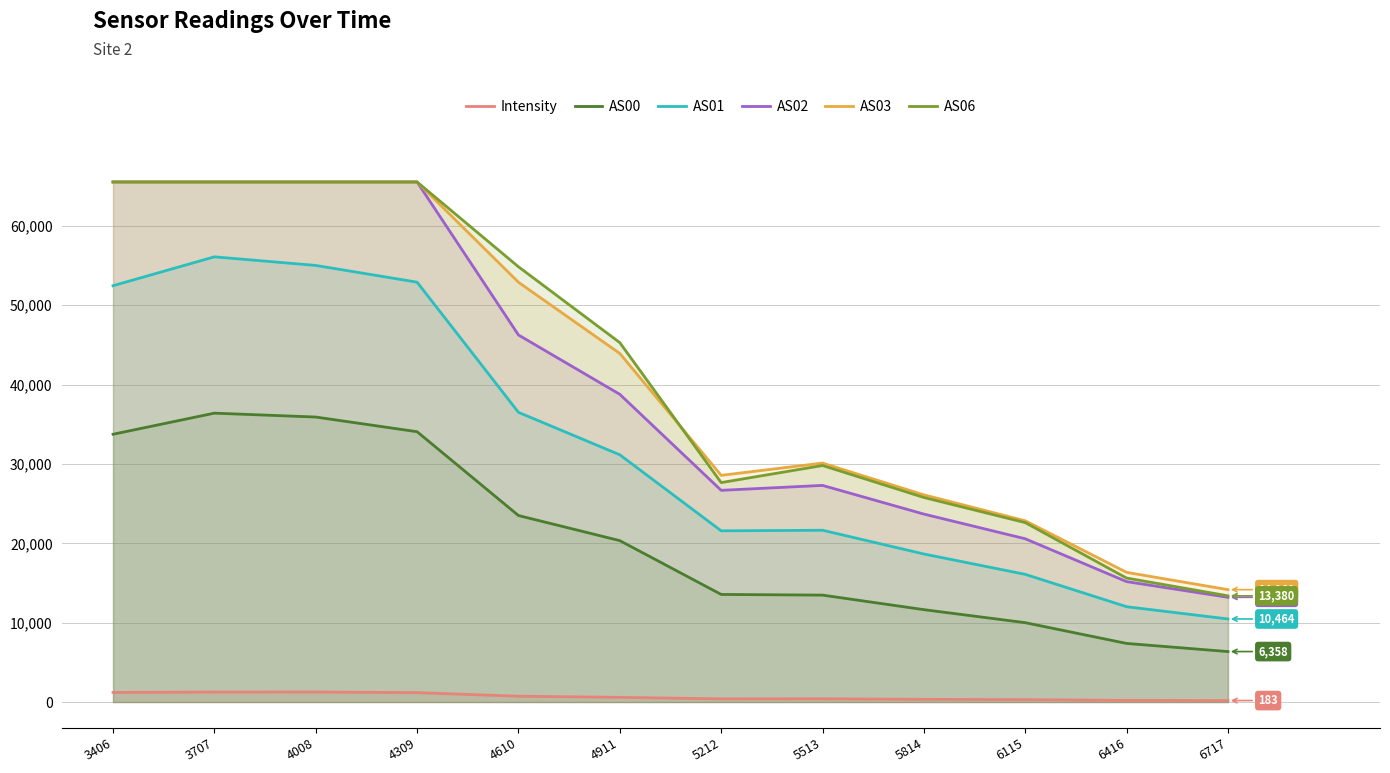

Reading left to right, transcribe all the data shown in this chart.

Intensity: 1203.6	1257.3	1259.4	1181.9	729.7	586.6	395.4	404.7	335.9	303.1	203.2	183.2
AS00: 33743.0	36403.0	35913.0	34064.0	23501.0	20338.0	13557.0	13473.0	11640.0	9999.0	7382.0	6358.0
AS01: 52462.0	56103.0	55019.0	52907.0	36505.0	31154.0	21572.0	21646.0	18655.0	16089.0	12010.0	10464.0
AS02: 65535.0	65535.0	65535.0	65535.0	46255.0	38774.0	26677.0	27298.0	23683.0	20572.0	15172.0	13196.0
AS03: 65535.0	65535.0	65535.0	65535.0	52896.0	43923.0	28567.0	30110.0	26108.0	22841.0	16339.0	14161.0
AS06: 65535.0	65535.0	65535.0	65535.0	54848.0	45288.0	27653.0	29804.0	25777.0	22607.0	15622.0	13380.0